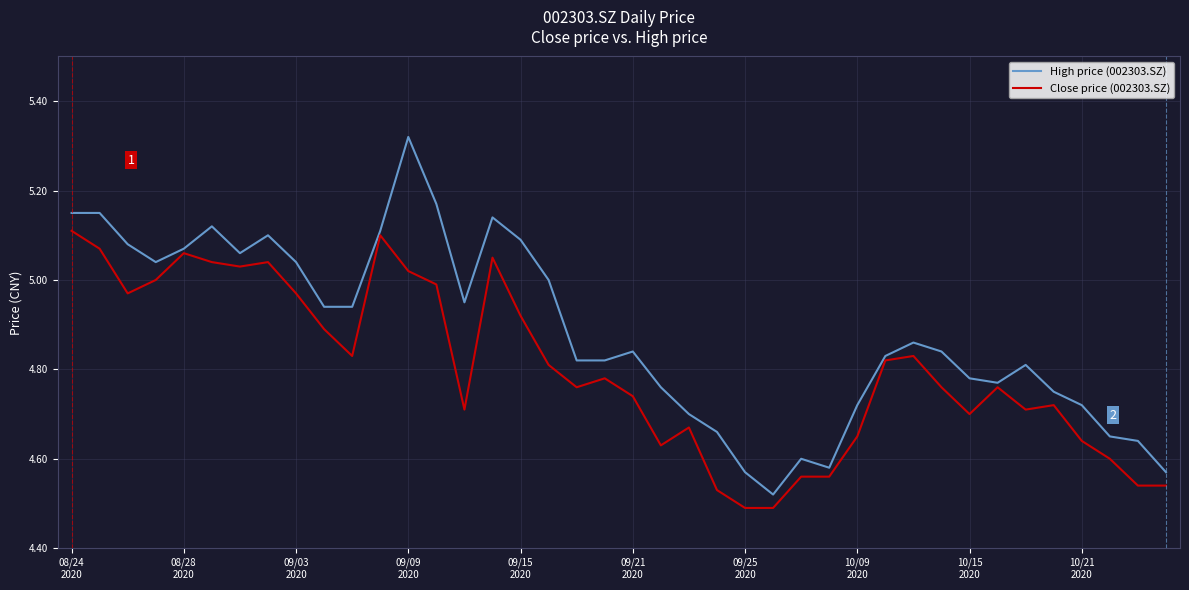

Which series has the largest total across all categories?

High price (002303.SZ)